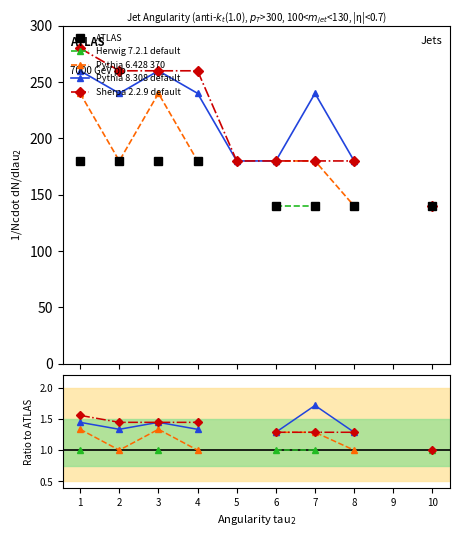

How many data points in ATLAS are above 140?

4